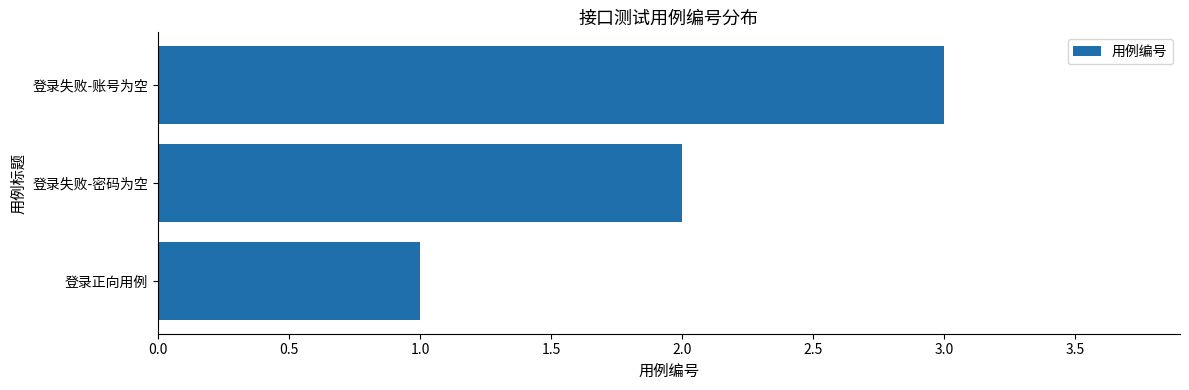

What is the ratio of the value at 登录失败-密码为空 to the value at 登录失败-账号为空?

0.7